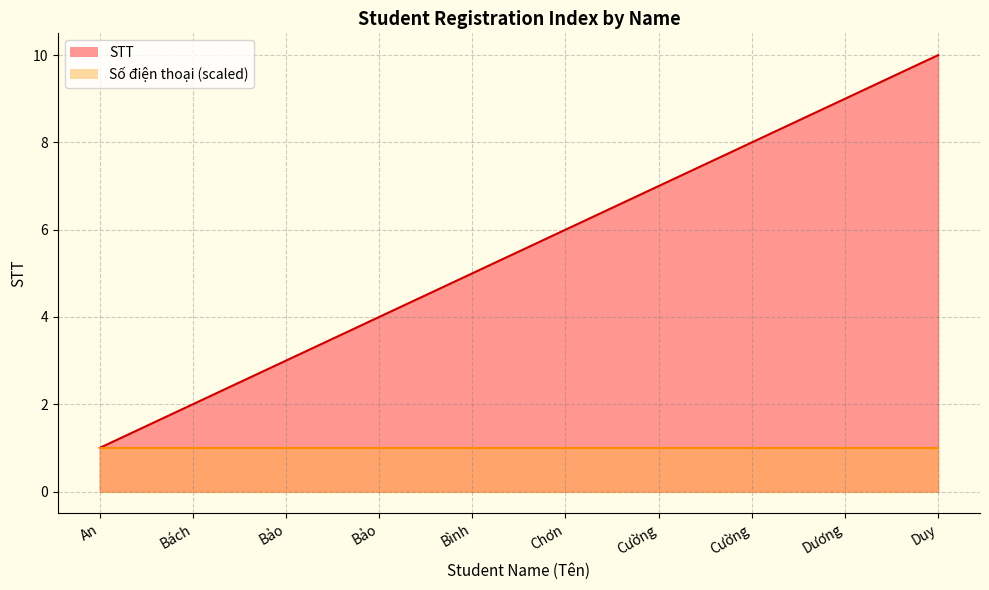

What is the value of the 9th point from the left?

9